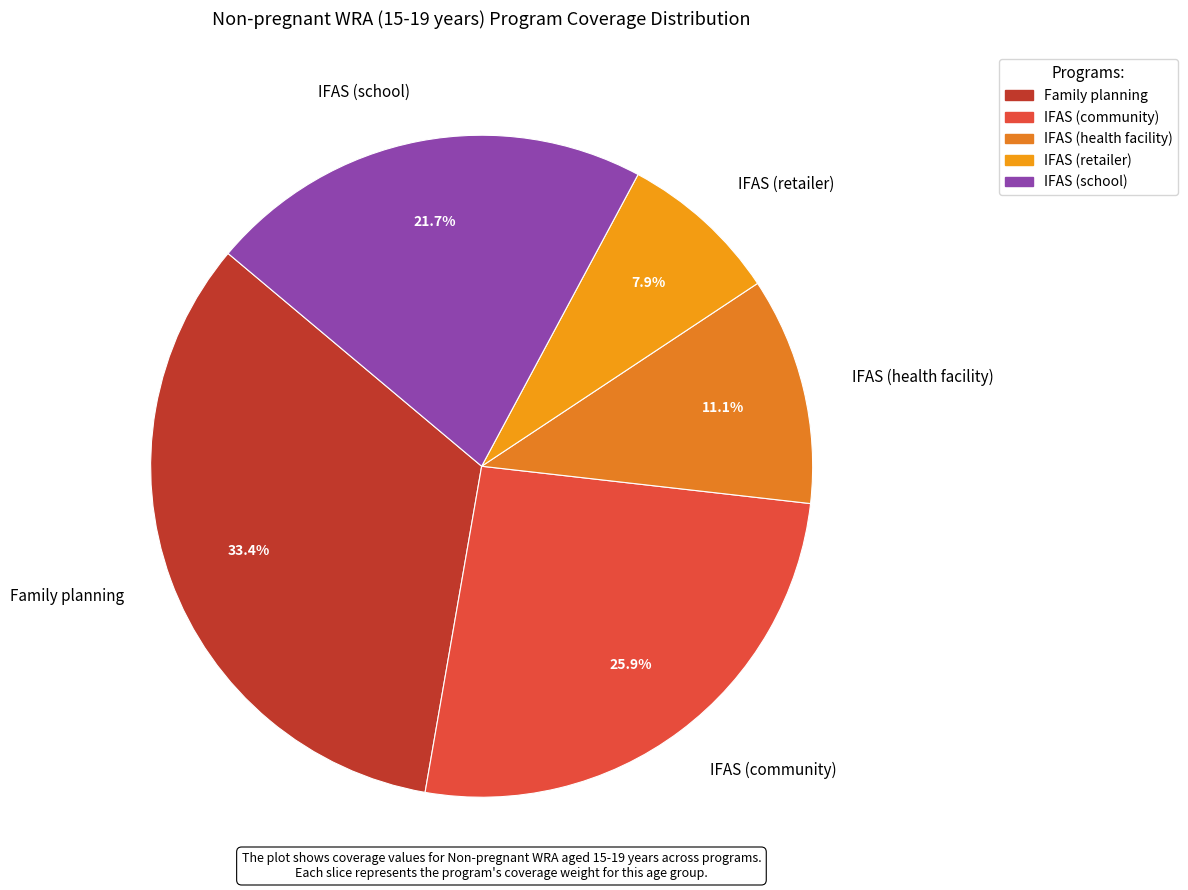

What percentage is NOT represented by IFAS (school)?

78.3%